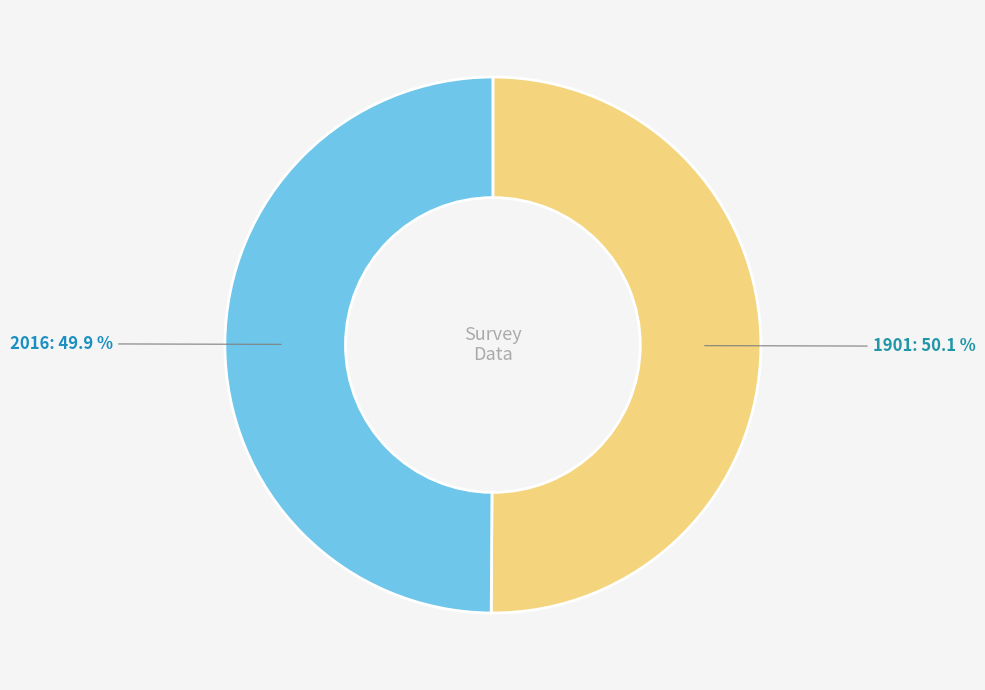

Is there any slice that represents more than half of the pie?

Yes